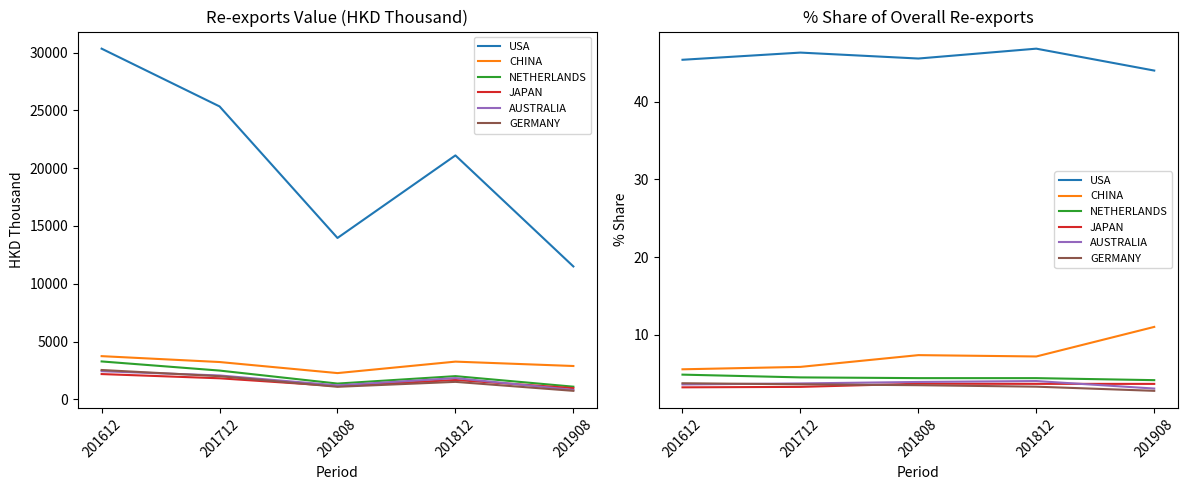

What is the average value of the JAPAN series?

3.6